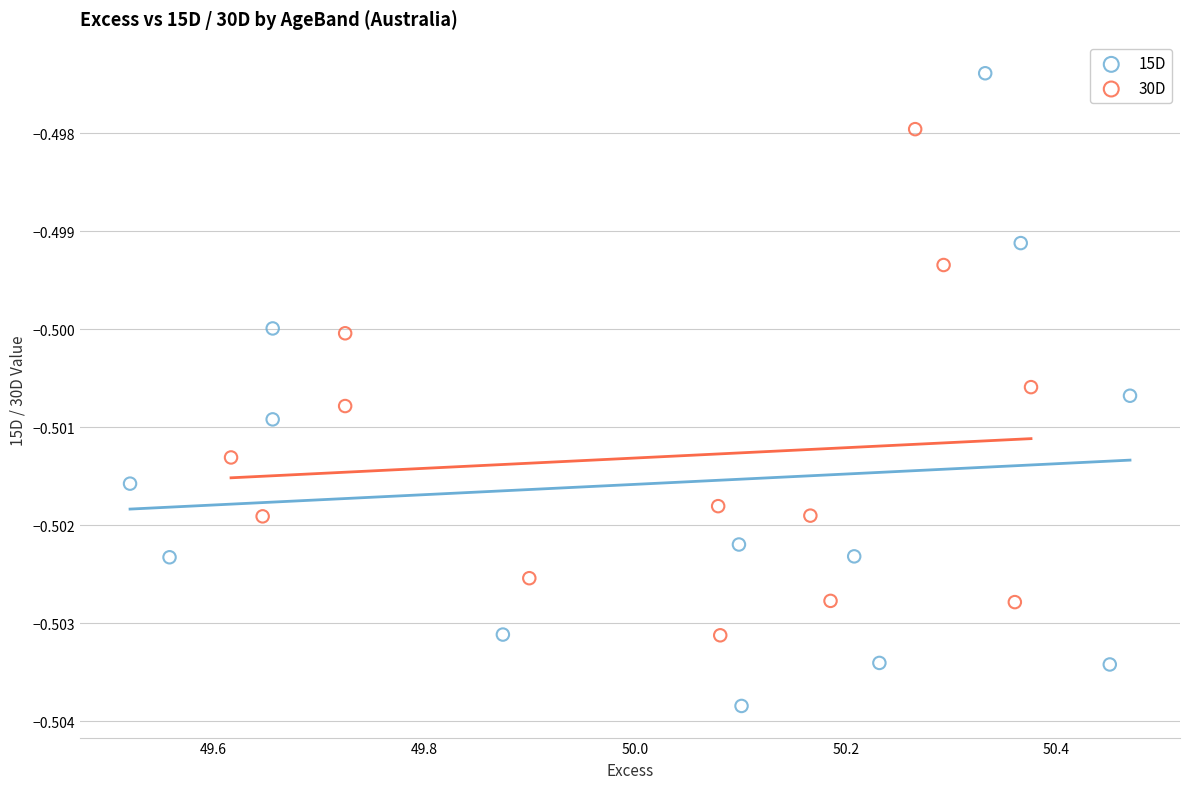

What are all the series names shown in the legend?

15D, 30D